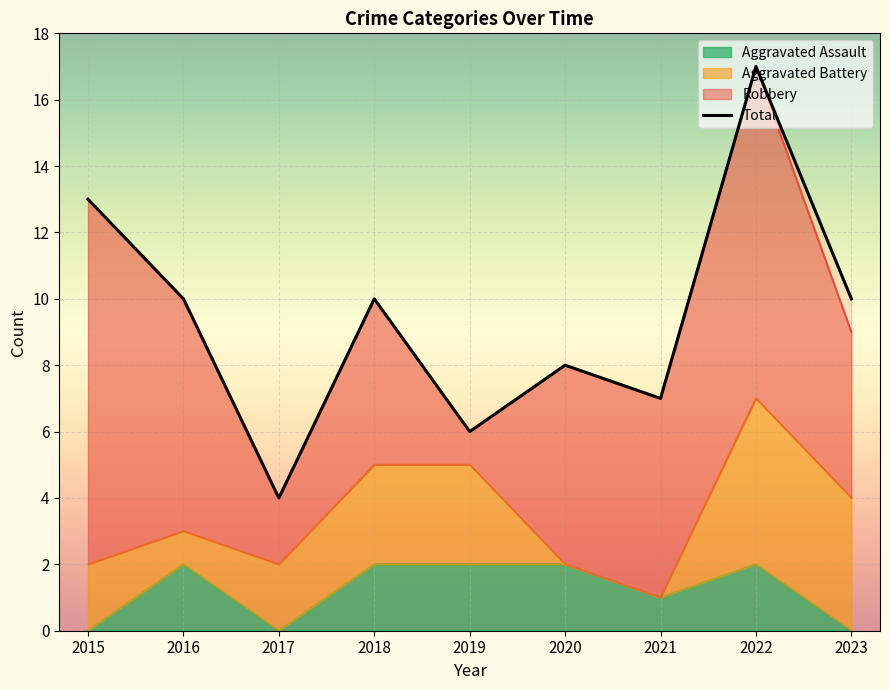

What is the highest value of the Total series?

17